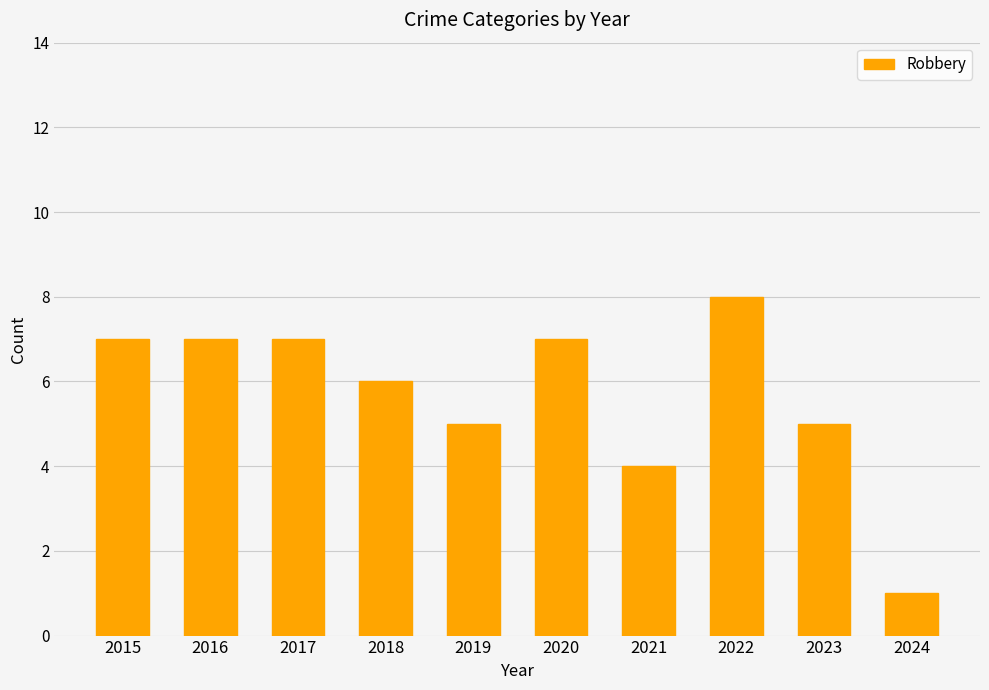

What is the difference between the maximum and minimum values?

7